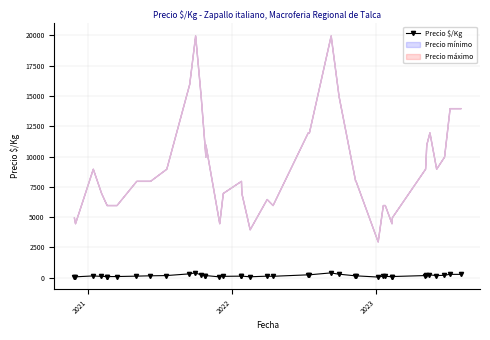

What is the minimum value shown in the chart?

60